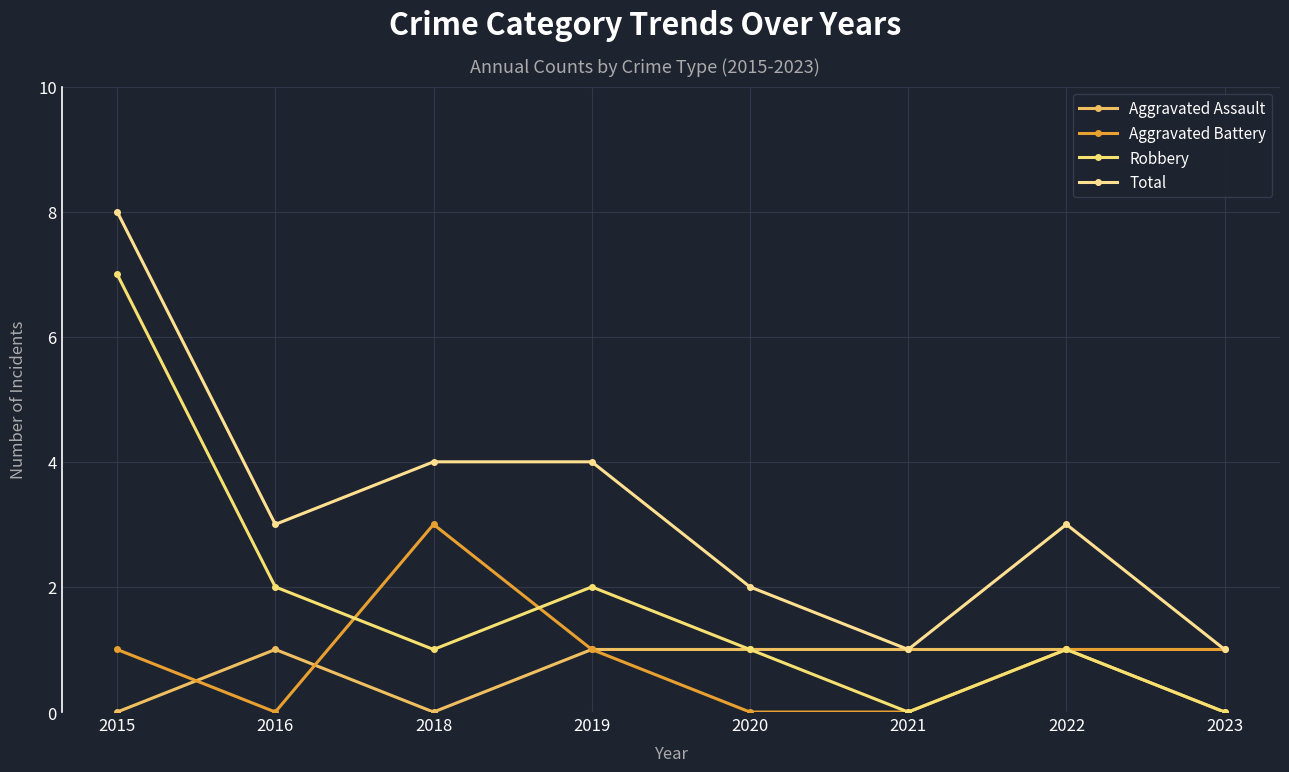

What is the value of the Aggravated Assault point at the 6th from the left?

1